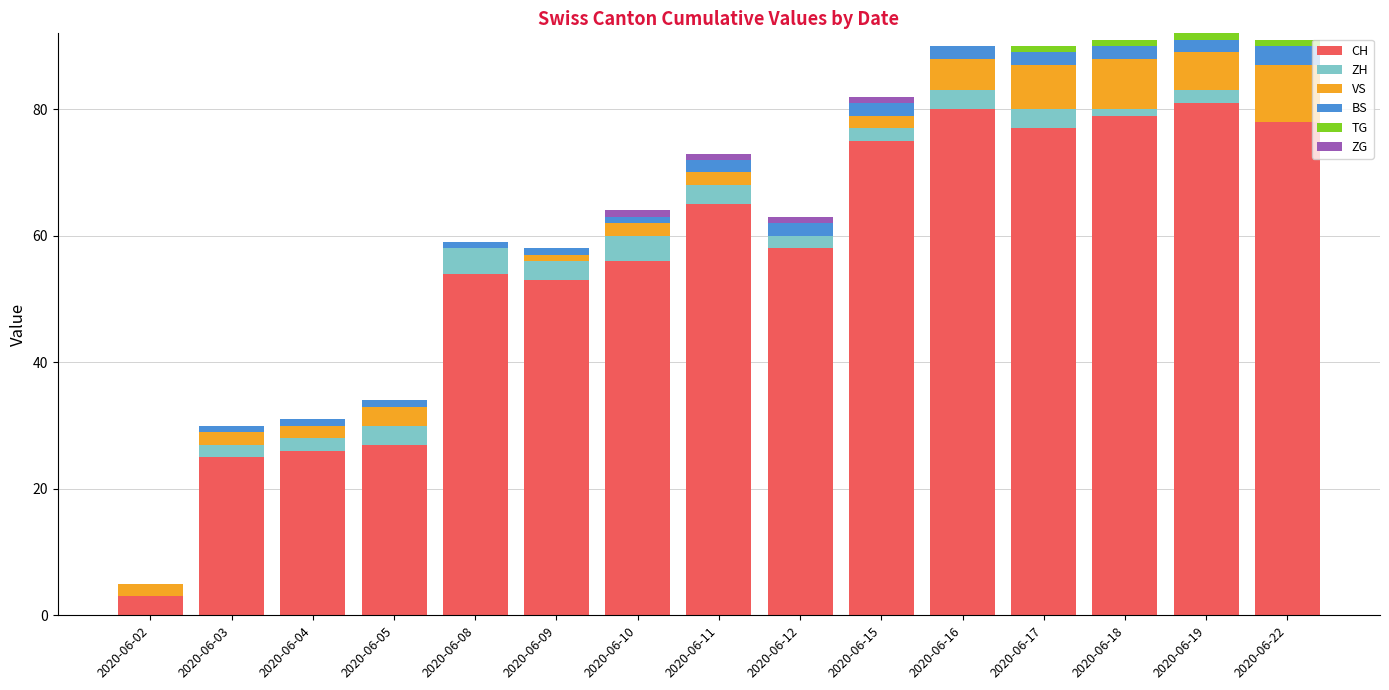

The value of CH at 2020-06-16 is 80. True or false?

True